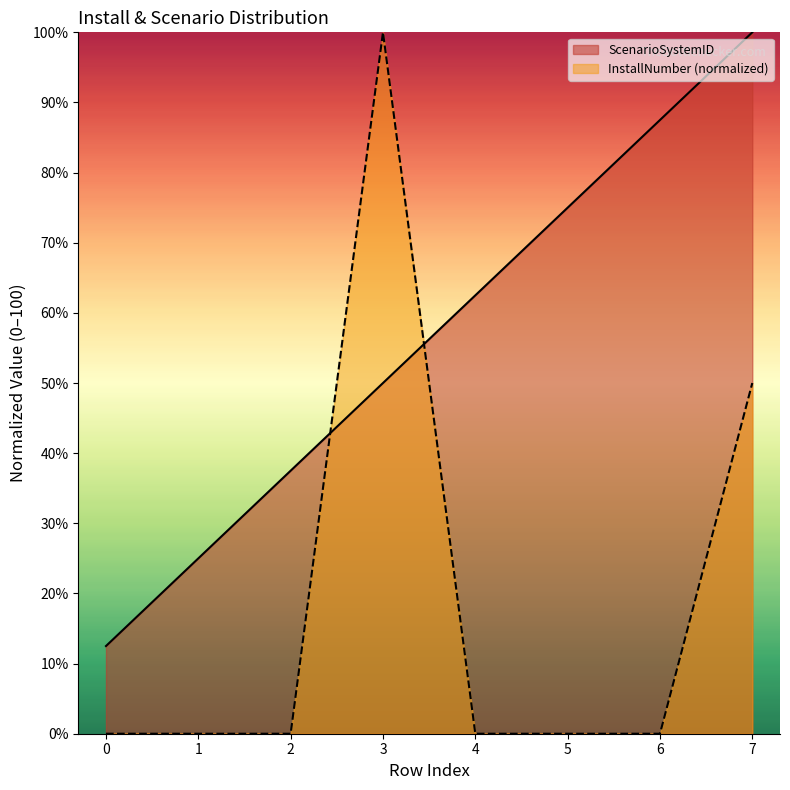

Is it true that ScenarioSystemID equals 6.2 at 0?

False